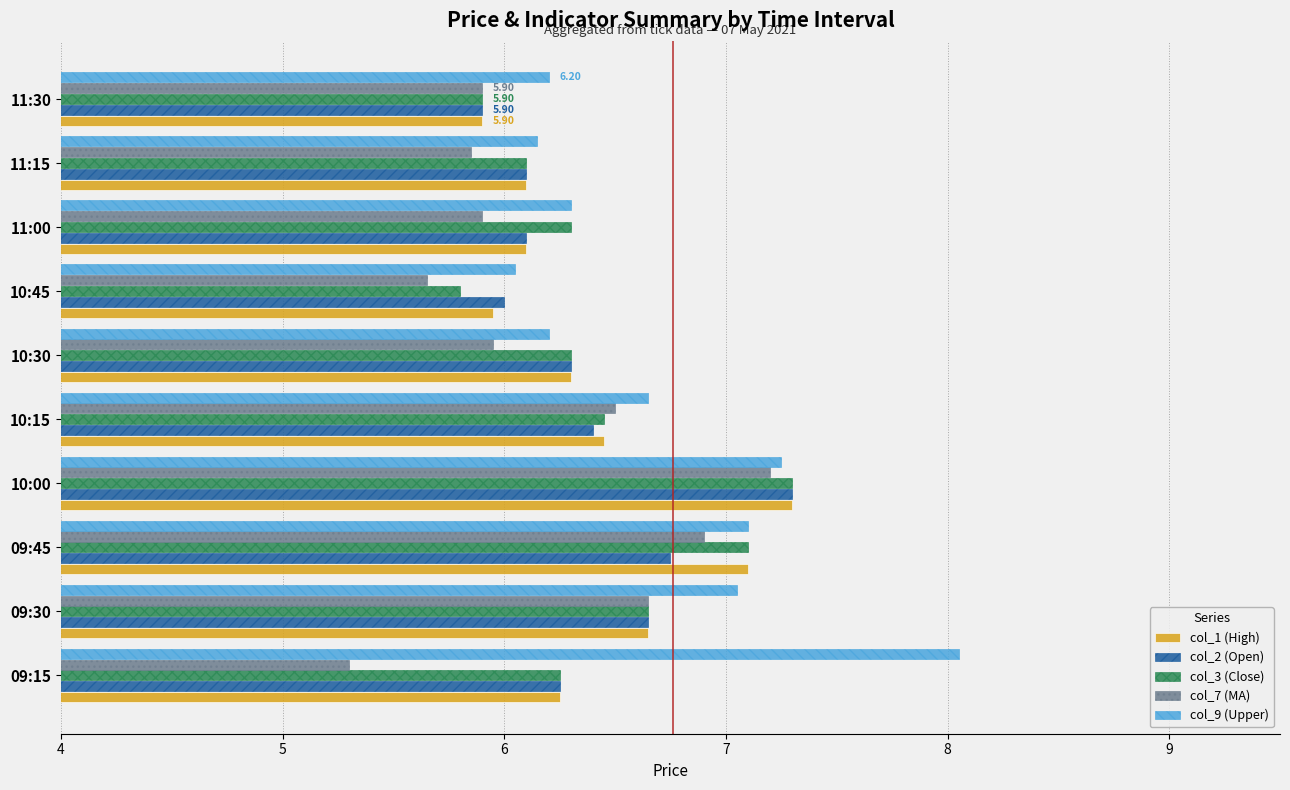

How many series are shown in this chart?

5